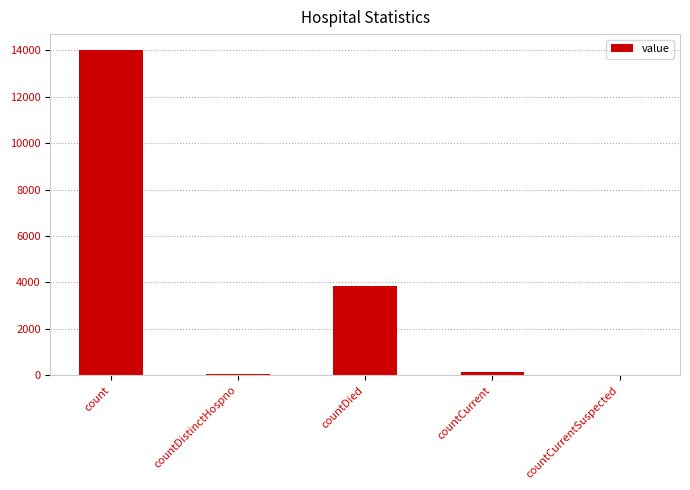

Reading left to right, transcribe all the data shown in this chart.

14000	63	3837	139	0